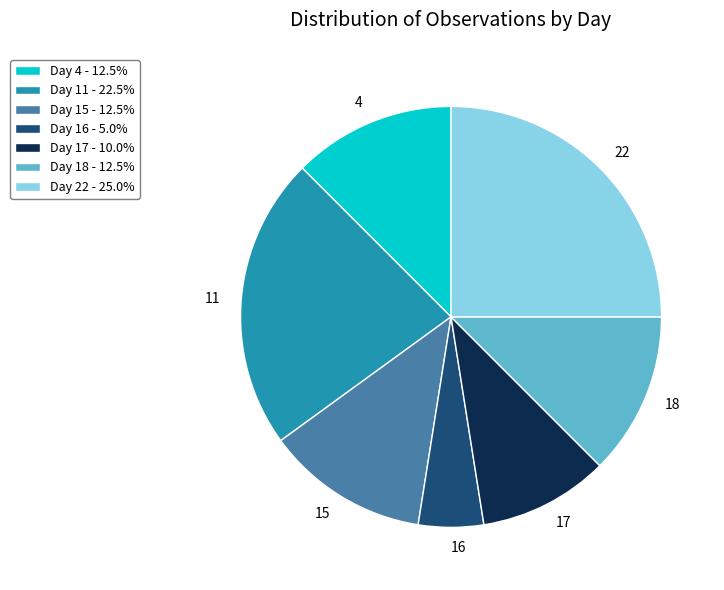

Combined, do 11 and 17 account for over 50%?

No